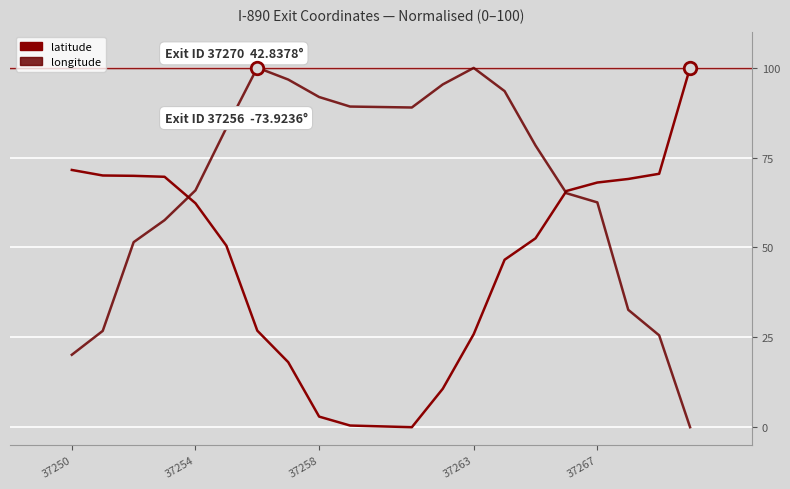

Which series has the largest total across all categories?

longitude